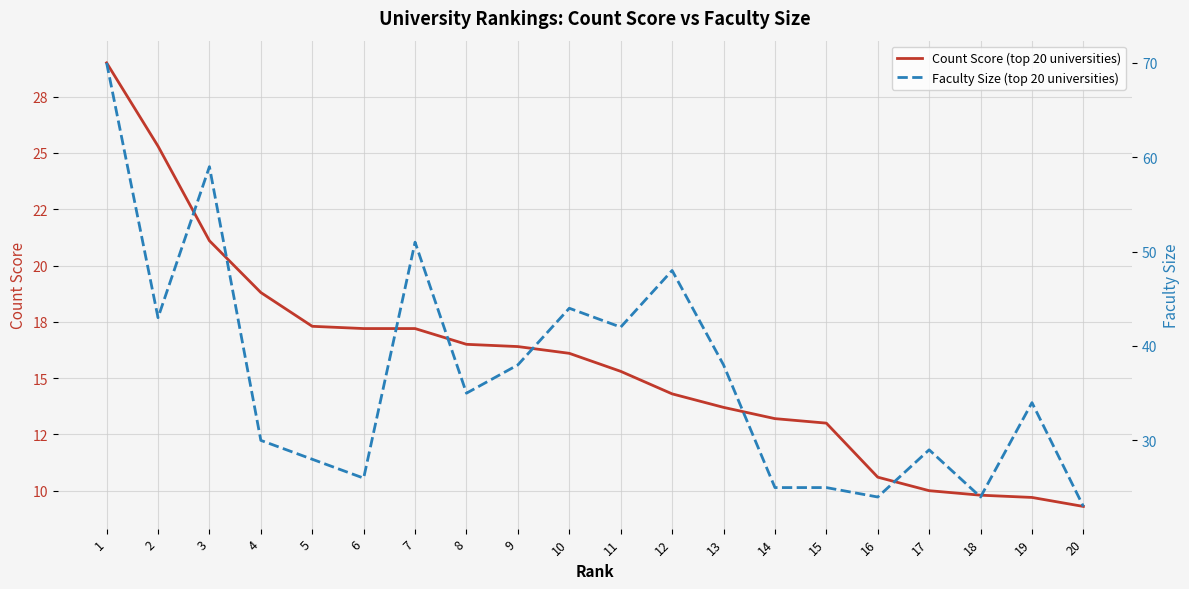

True or false: Count Score (top 20 universities) and Faculty Size (top 20 universities) intersect in this chart.

False